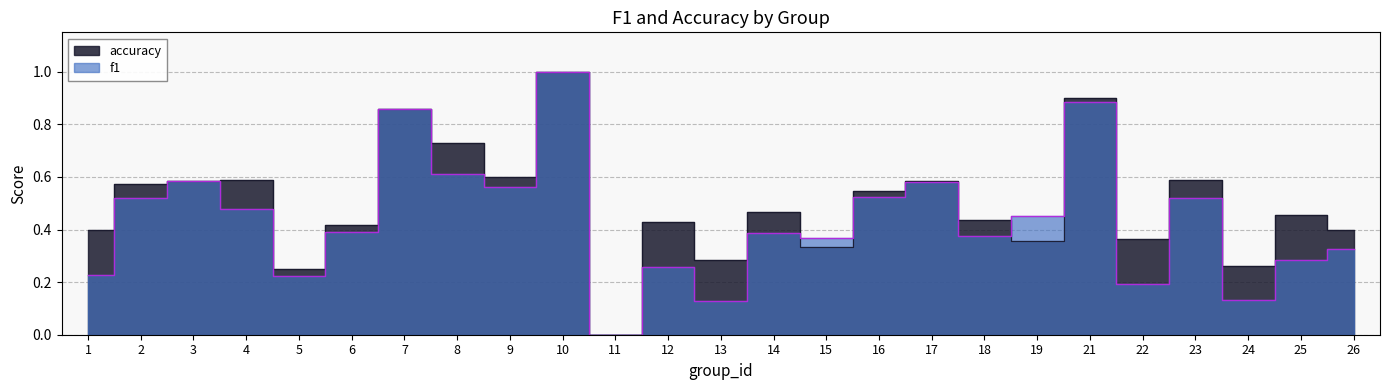

Reading right to left, what are all the values shown in this chart?

f1: 26=0.3	25=0.3	24=0.1	23=0.5	22=0.2	21=0.9	19=0.4	18=0.4	17=0.6	16=0.5	15=0.4	14=0.4	13=0.1	12=0.3	11=0.0	10=1.0	9=0.6	8=0.6	7=0.9	6=0.4	5=0.2	4=0.5	3=0.6	2=0.5	1=0.2
accuracy: 26=0.4	25=0.5	24=0.3	23=0.6	22=0.4	21=0.9	19=0.4	18=0.4	17=0.6	16=0.5	15=0.3	14=0.5	13=0.3	12=0.4	11=0.0	10=1.0	9=0.6	8=0.7	7=0.9	6=0.4	5=0.2	4=0.6	3=0.6	2=0.6	1=0.4